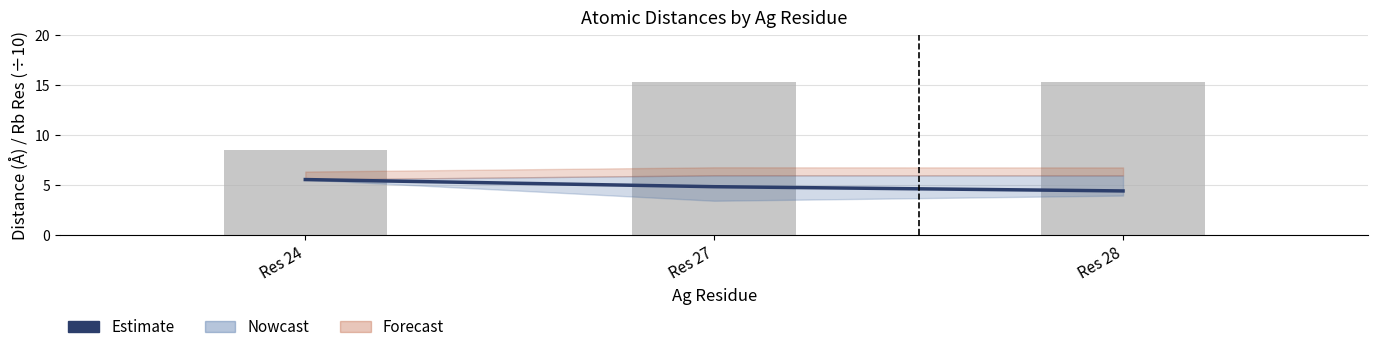

What is the minimum value shown in the chart?

4.4